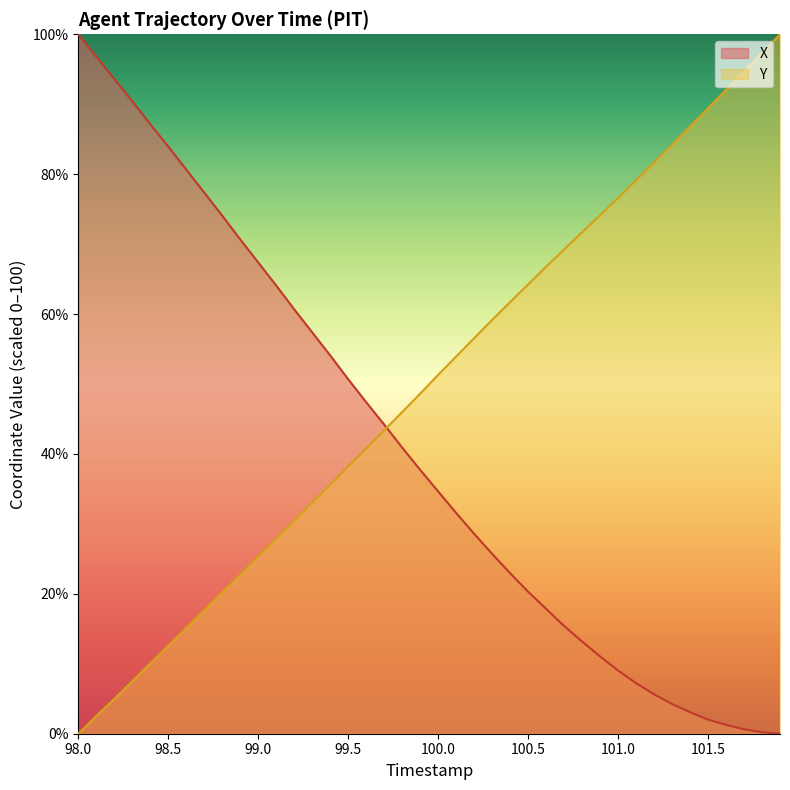

How many times do X and Y cross each other?

1